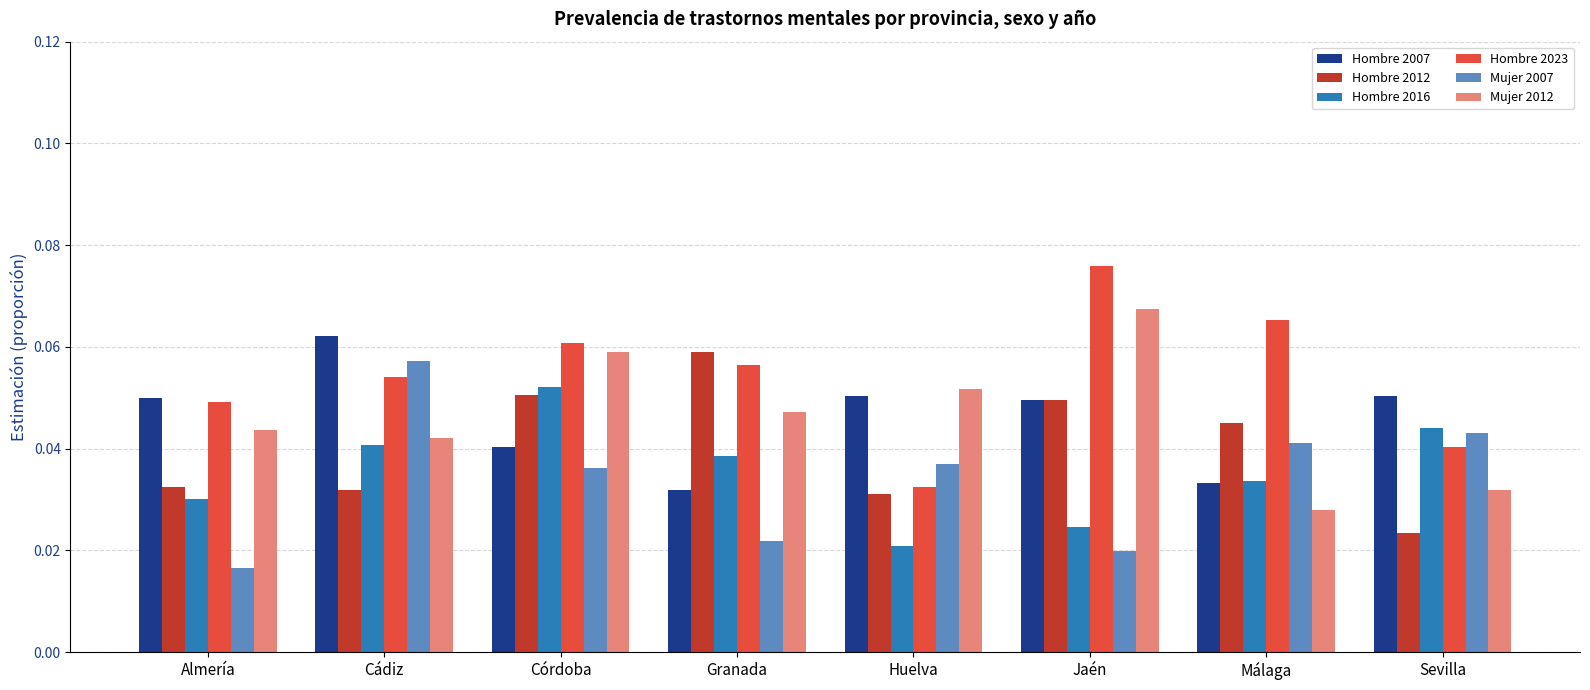

How many Hombre 2012 values are between 0 and 1?

8